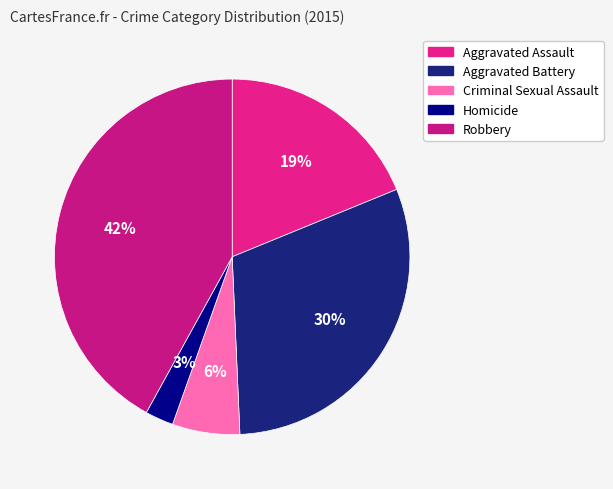

The Criminal Sexual Assault slice represents 12% of the pie. True or false?

False